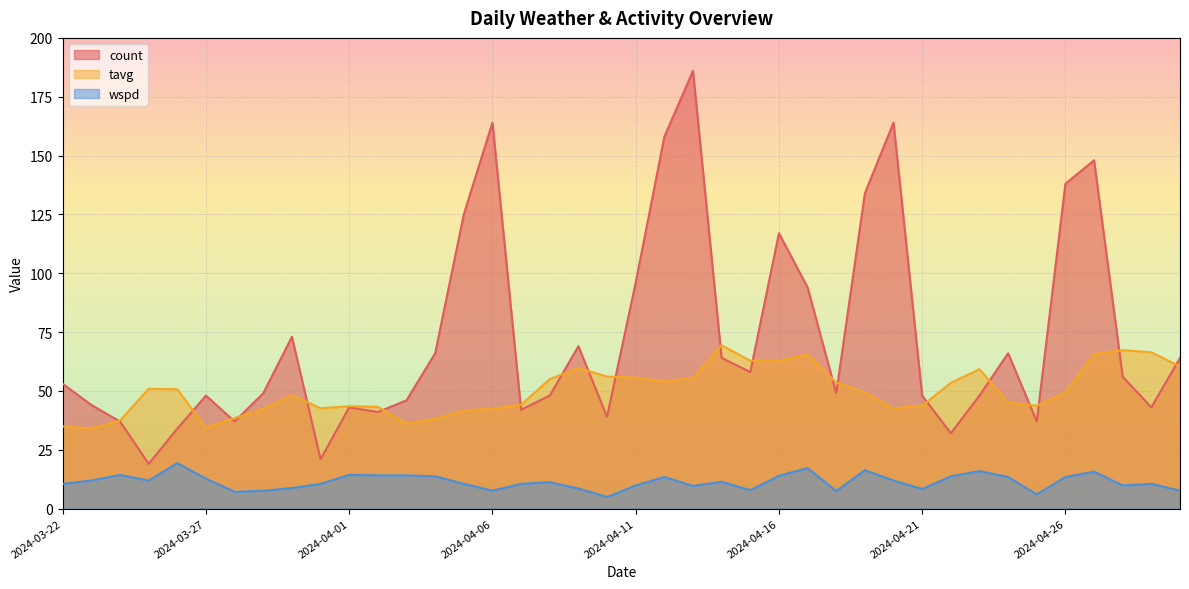

At which label does count first exceed 53?

2024-03-30